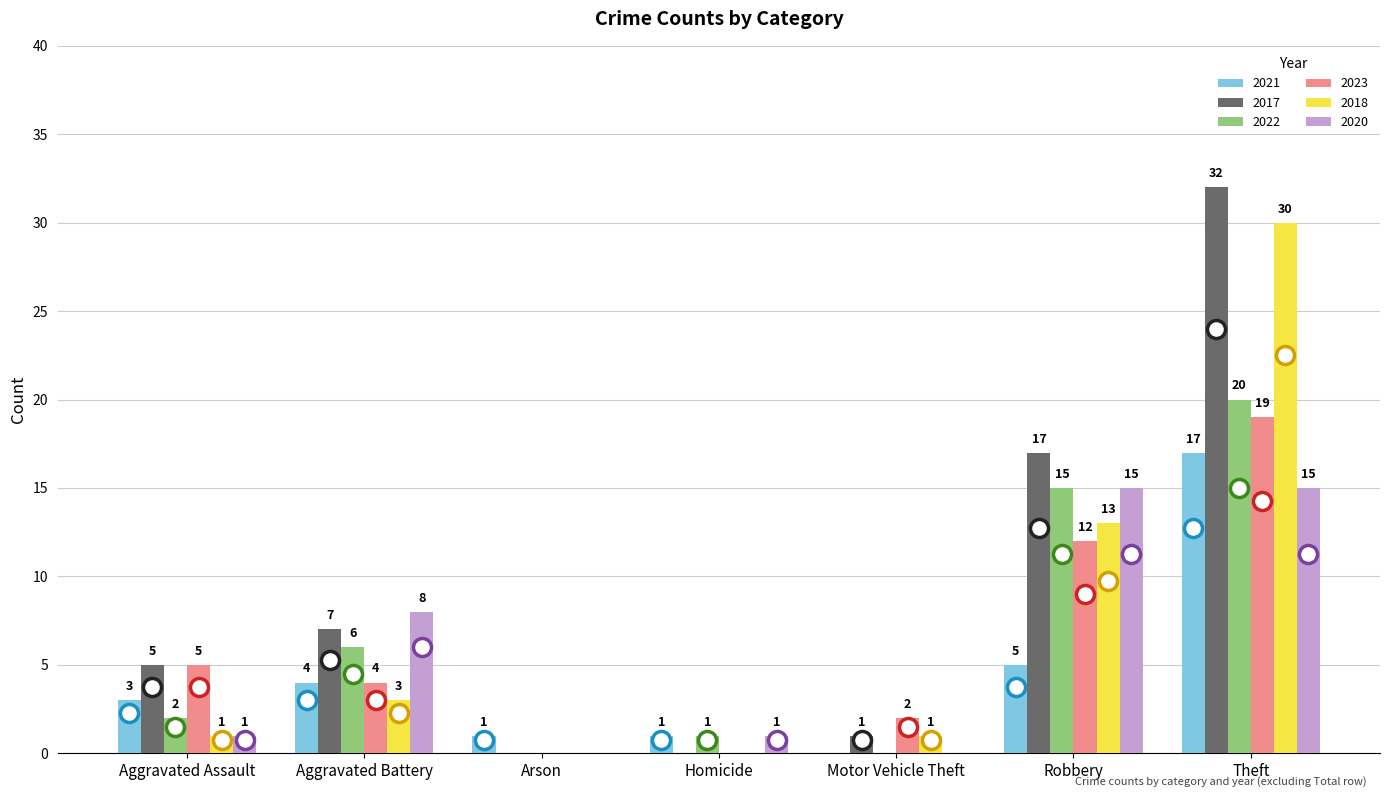

Which label corresponds to the largest value in the chart?

Theft